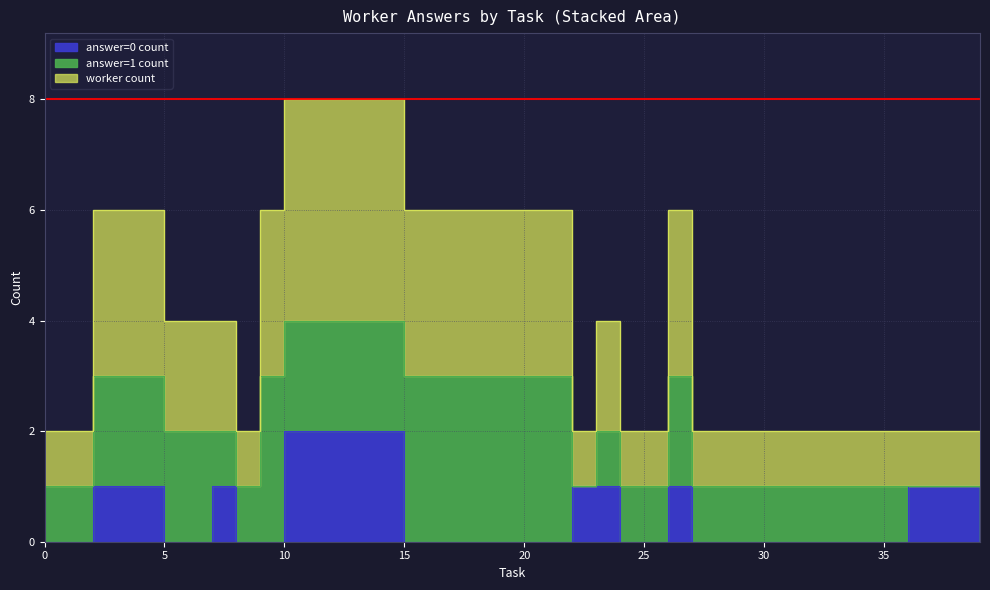

The value of answer=0 count at 8 is -1. True or false?

False